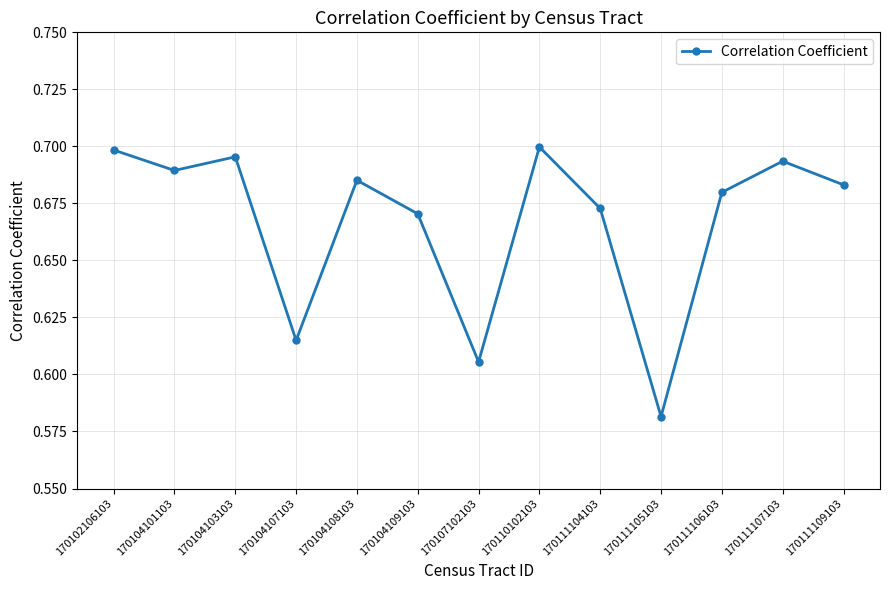

The value at 170111104103 is 1.2. True or false?

False